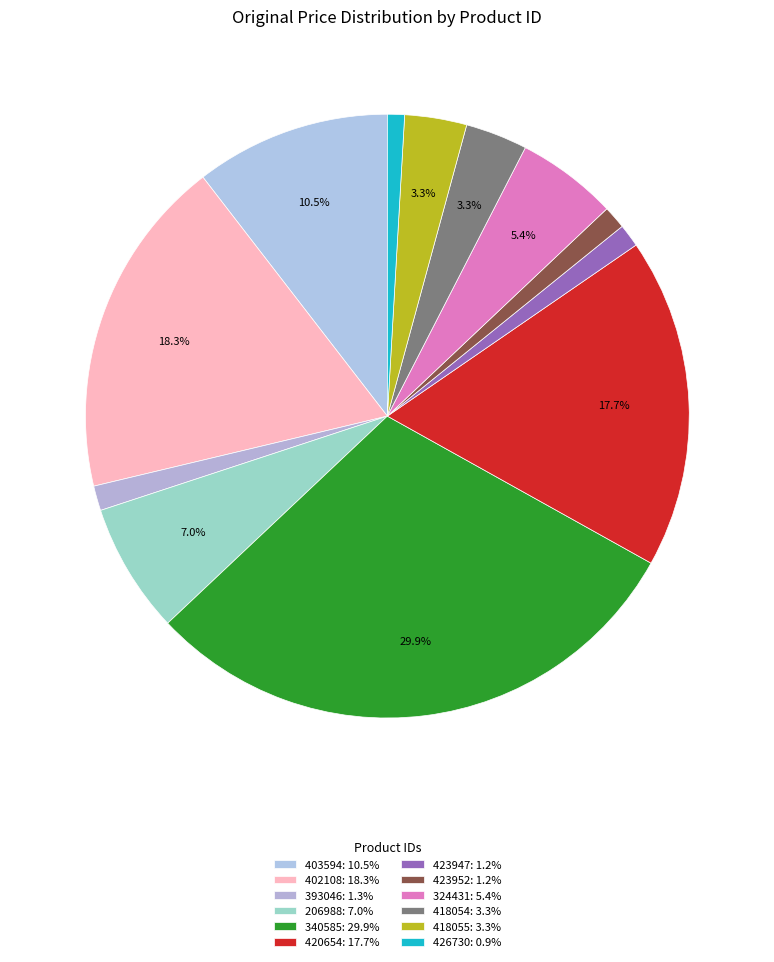

What is the total percentage of 340585 and 324431?

35.3%